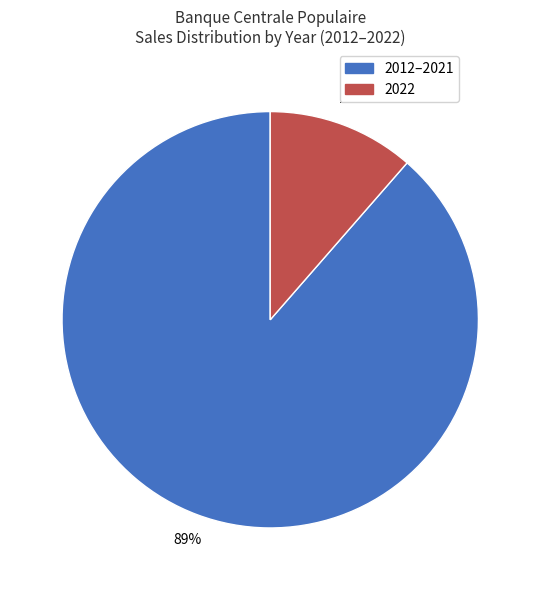

To the nearest percent, what is the combined percentage of 2012–2021 and 2022?

100%